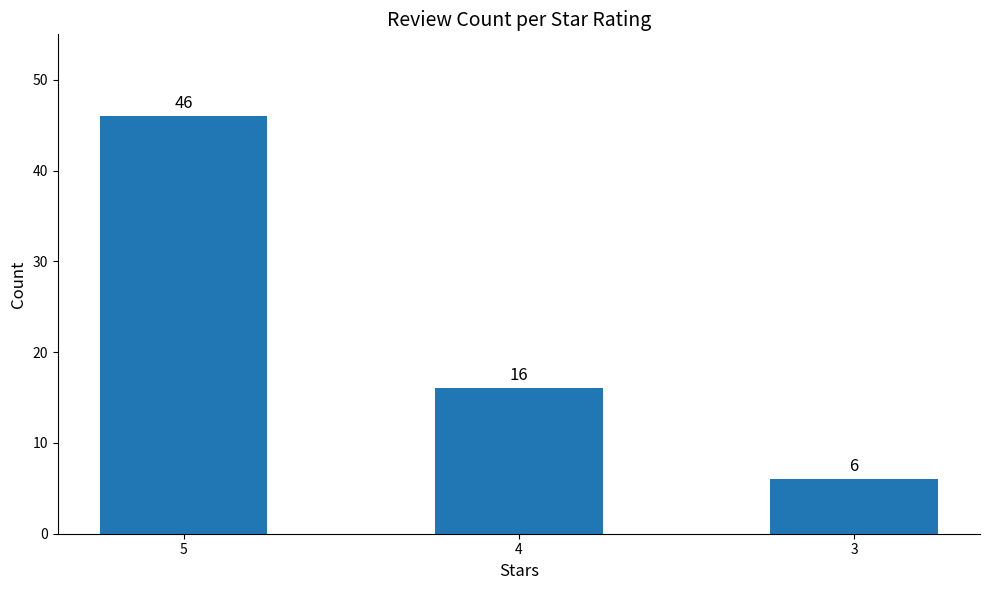

What is the difference between the maximum and minimum values?

40